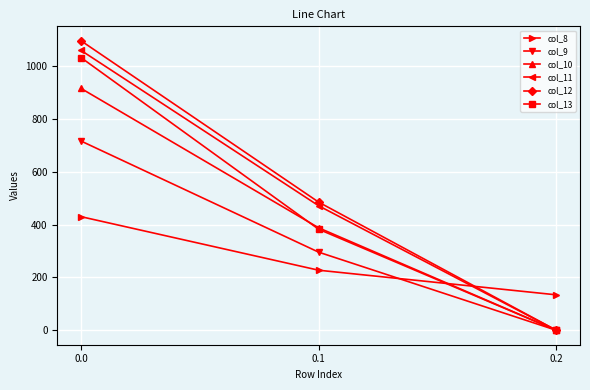

At how many categories does at least one series exceed 292?

2